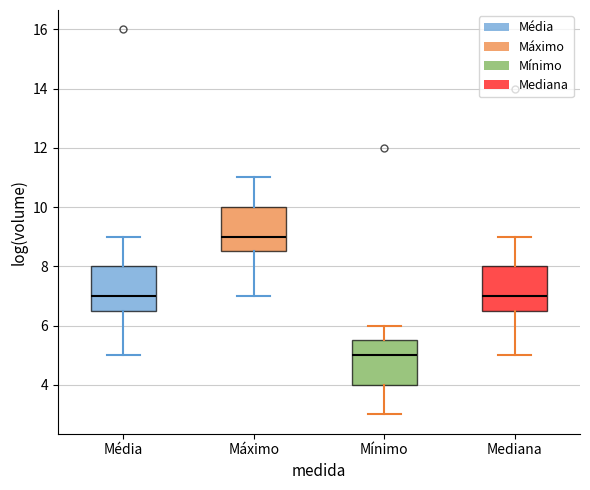

Where does the lower whisker of the box for Média end on the y-axis? The values are not printed on the chart, so give them approximately, as read against the axis.

5.0